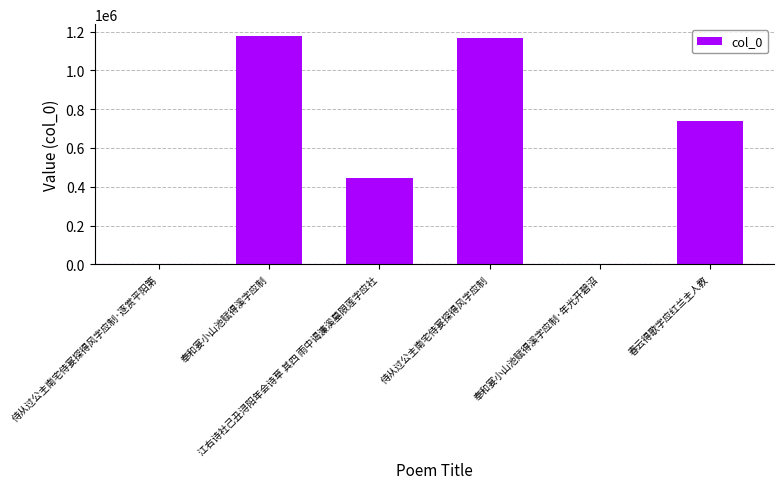

What is the sum of the values at 侍从过公主南宅侍宴探得风字应制 and 春云得歌字应红兰主人教?

1903846